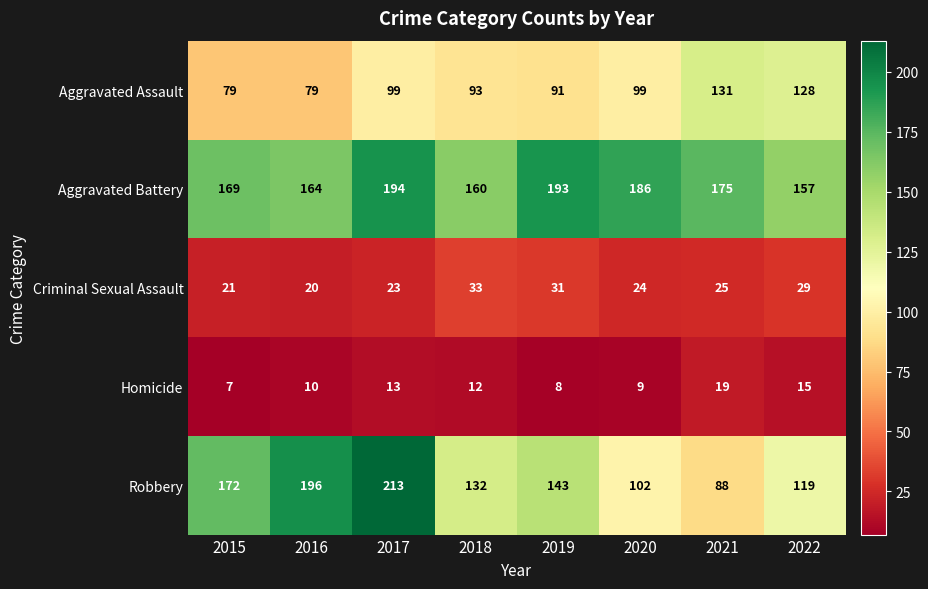

What is the difference between the maximum and minimum values in the Aggravated Assault series?

52